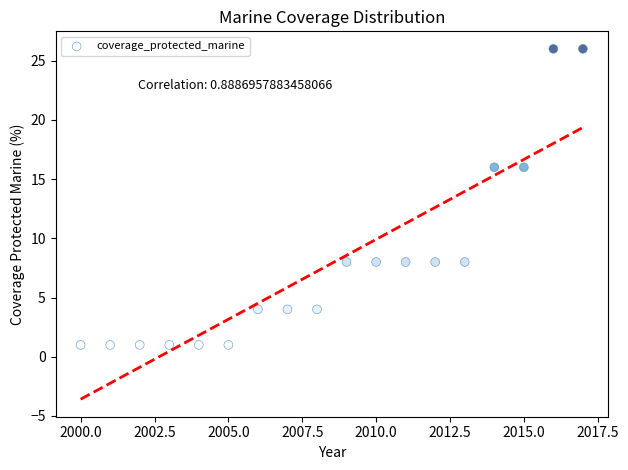

What is the range of Y values (max minus min)?

25